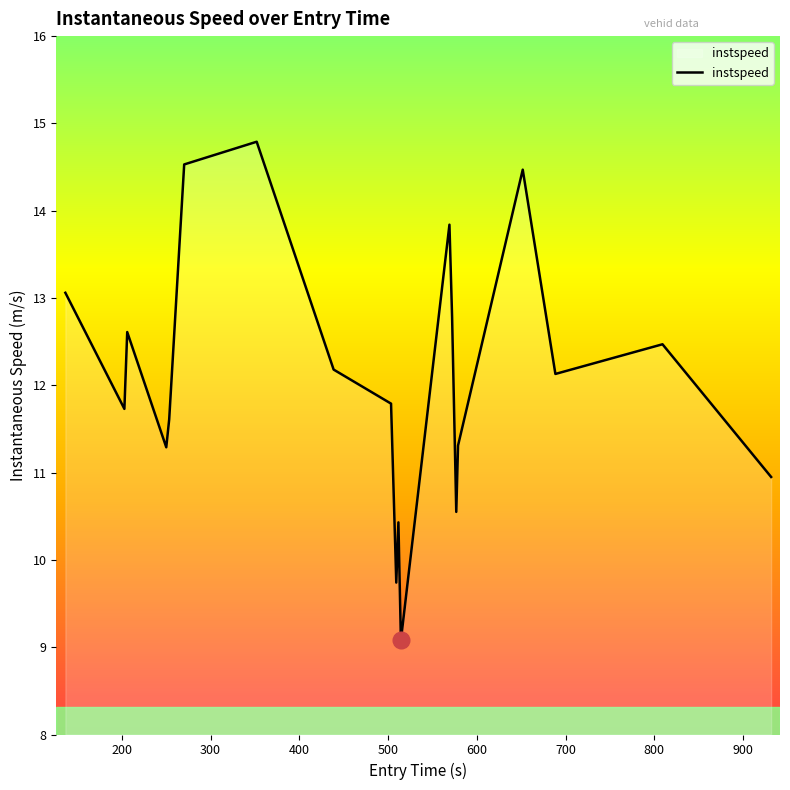

What is the maximum value shown in the chart?

14.8